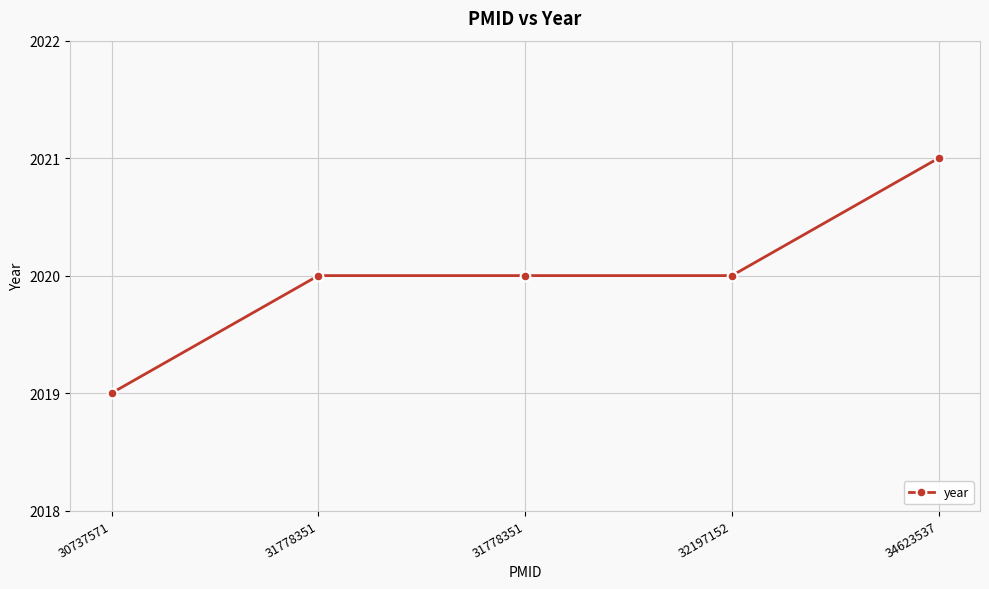

How many categories are shown in the chart?

5